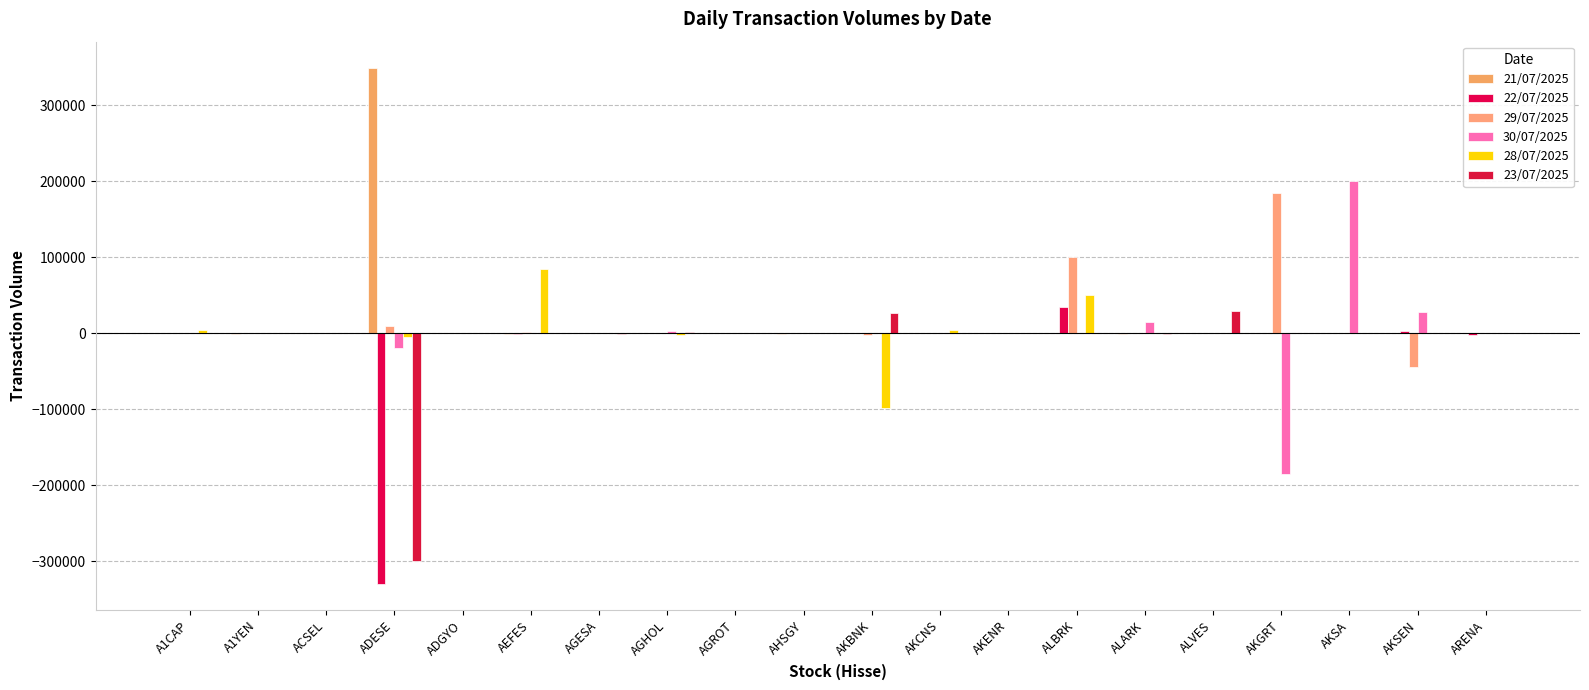

Reading left to right, list all the values displayed in this chart.

21/07/2025: 0	-693	0	350000	0	-485	0	0	0	-977	0	0	0	0	-535	0	0	0	0	0
22/07/2025: 0	0	0	-330093	0	-500	0	0	404	0	0	0	0	35000	0	0	0	0	3000	-1829
29/07/2025: 0	0	0	10000	0	1507	0	0	-1	0	-1870	0	0	100000	0	0	184985	-48	-43699	347
30/07/2025: 0	0	0	-19459	0	0	0	3567	0	0	0	0	0	0	14501	0	-185015	200000	28699	0
28/07/2025: 4995	397	0	-4703	0	85402	0	-2540	0	0	-98500	5000	0	50000	0	0	0	48	0	0
23/07/2025: 0	0	0	-300000	0	999	-821	1225	584	0	27000	0	0	0	-236	30000	0	0	0	0